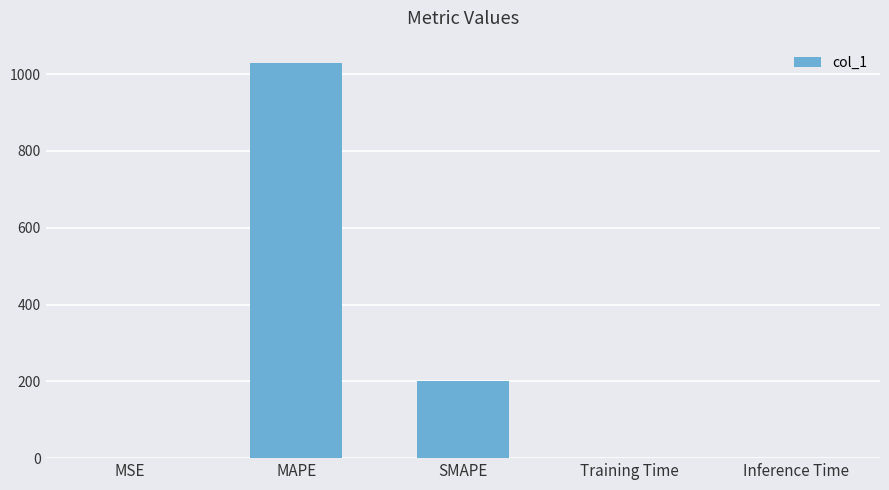

Which label corresponds to the largest value in the chart?

MAPE